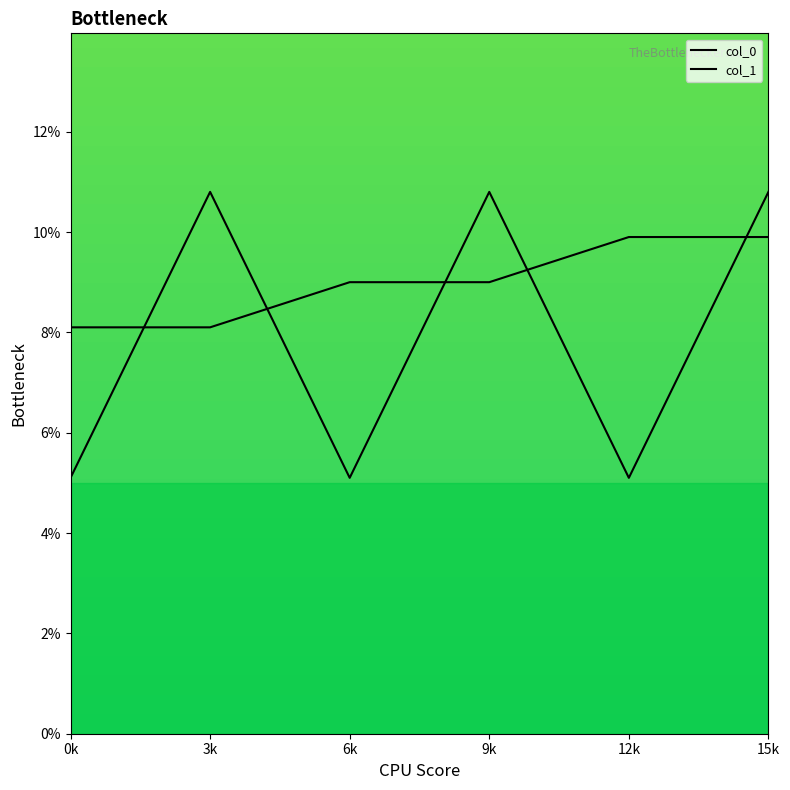

How many intersections are there between col_1 and col_0?

5